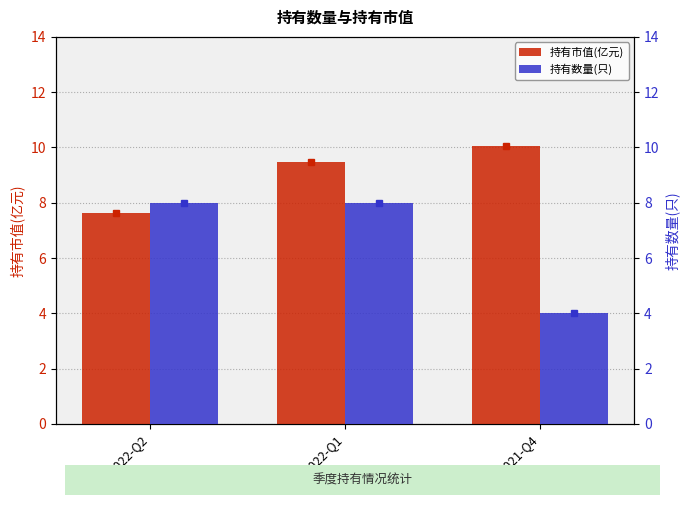

What is the approximate value of 持有数量(只) at 2022-Q2?

8.0